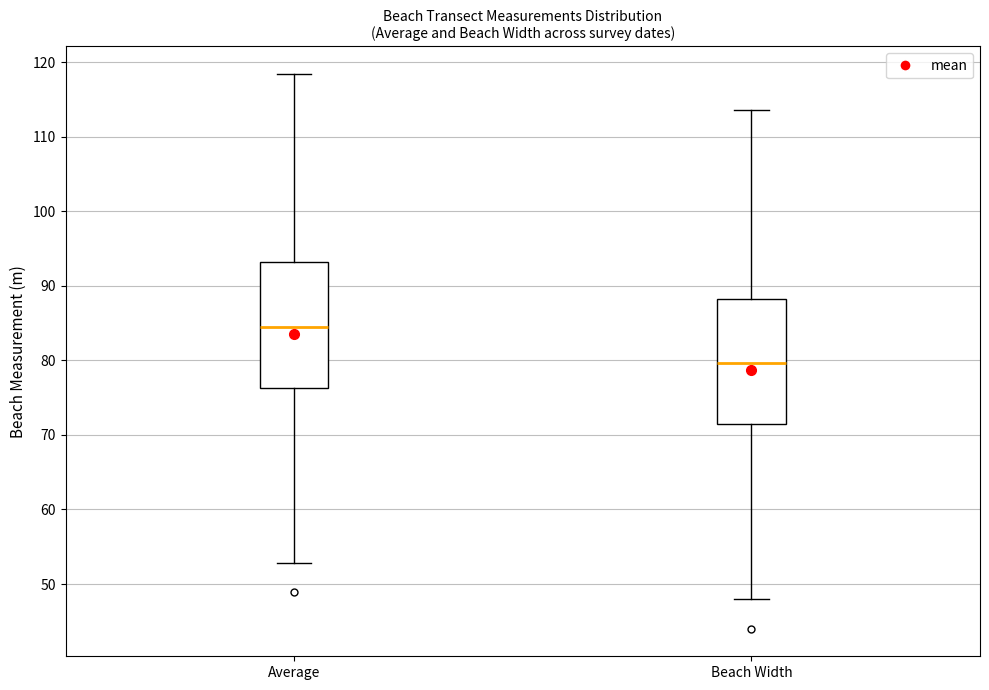

Where is the upper edge of the box for Average on the y-axis? The values are not printed on the chart, so give them approximately, as read against the axis.

93